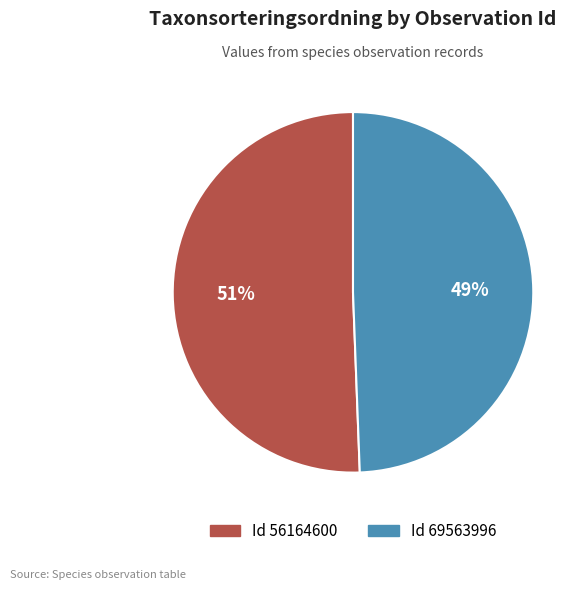

Does any single category account for the majority?

Yes